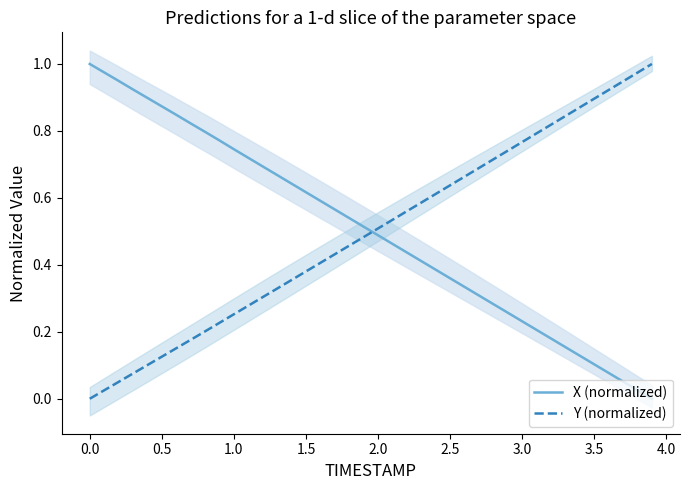

The Y (normalized) series shows 0.0 at 0.0. True or false?

True